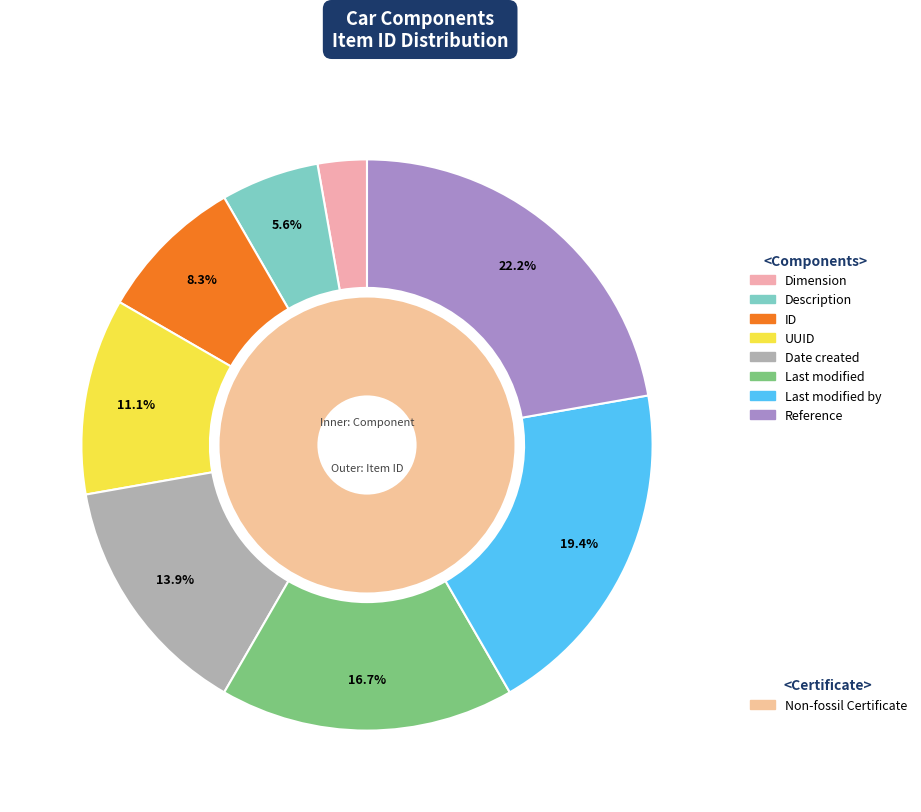

Rank the categories by value from lowest to highest.

Dimension, Description, ID, UUID, Date created, Last modified, Last modified by, Reference